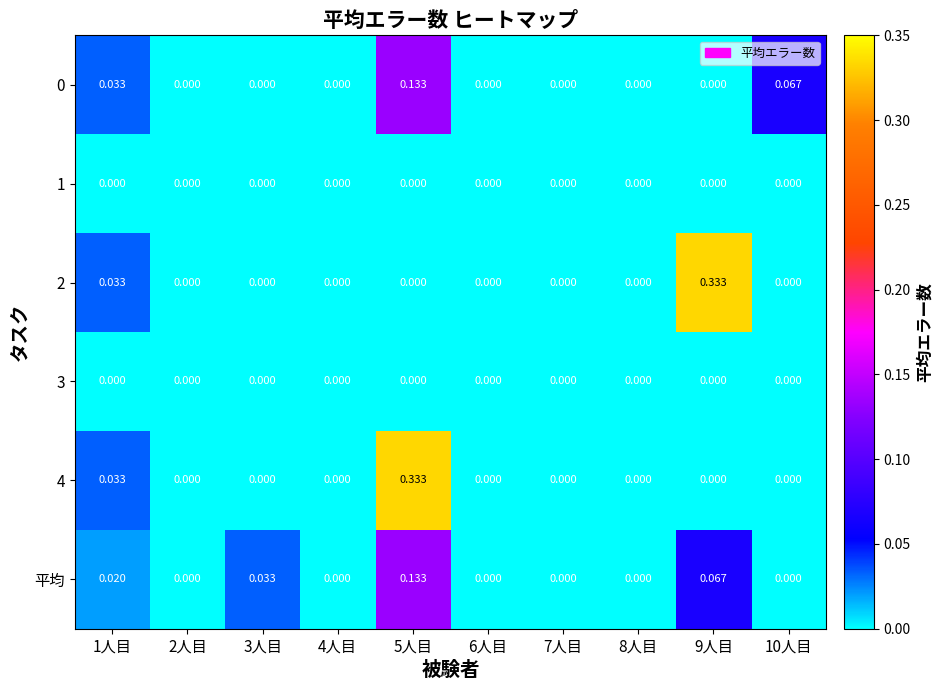

Is the value of 平均 at 1人目 greater than the value of 3 at 7人目?

Yes